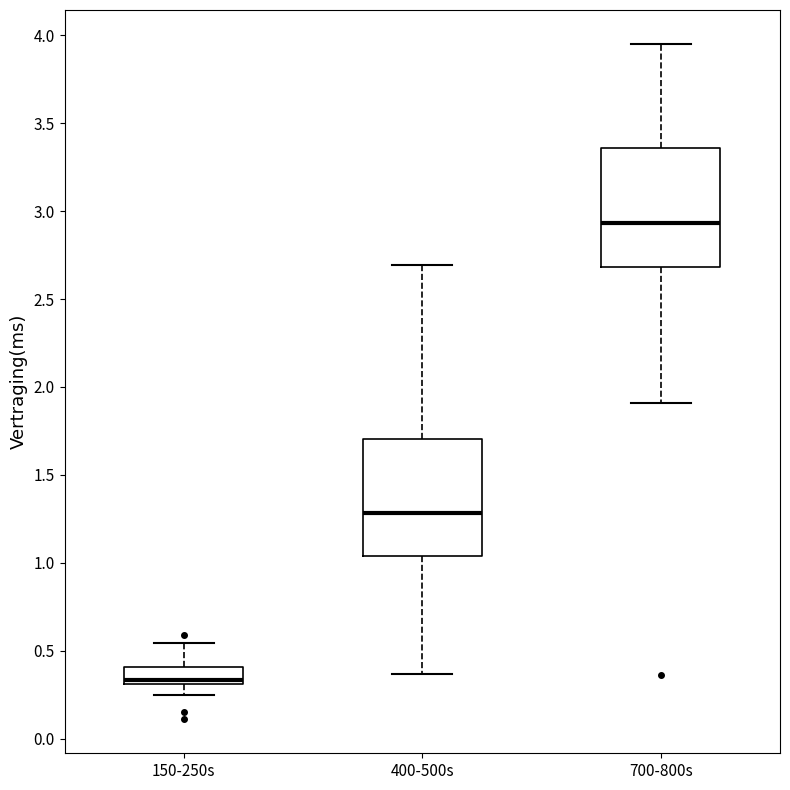

Reading left to right, transcribe this box plot: for each box, give where its median line is, the range the box spans, and where its two whiskers end, as read against the y-axis. The values are not printed on the chart, so give them approximately, as read against the axis.

150-250s: median 0.35, box 0.30 to 0.40, whiskers 0.25 to 0.55
400-500s: median 1.30, box 1.05 to 1.70, whiskers 0.35 to 2.70
700-800s: median 2.95, box 2.70 to 3.35, whiskers 1.90 to 3.95